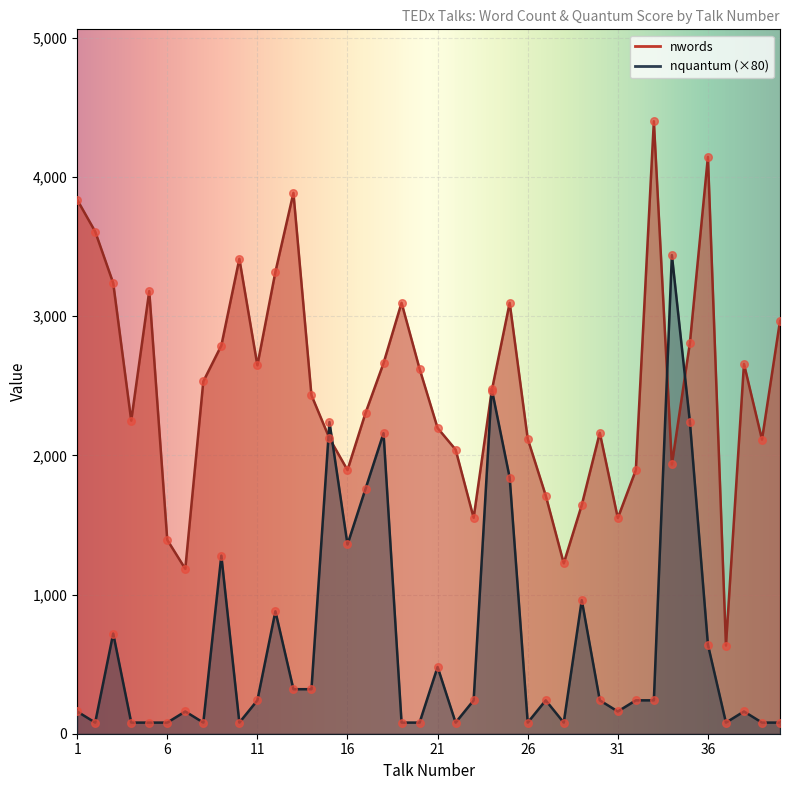

Which series has the largest total across all categories?

nwords